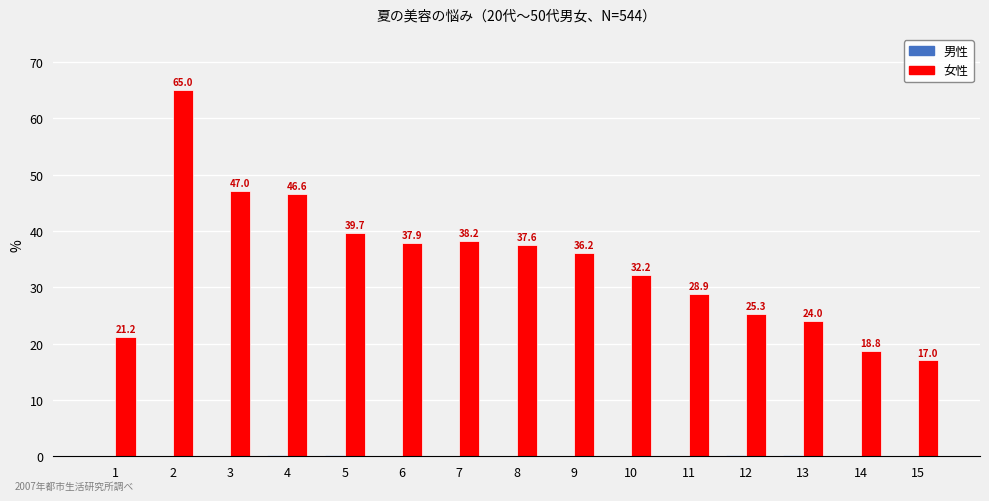

Which series has the largest total across all categories?

女性